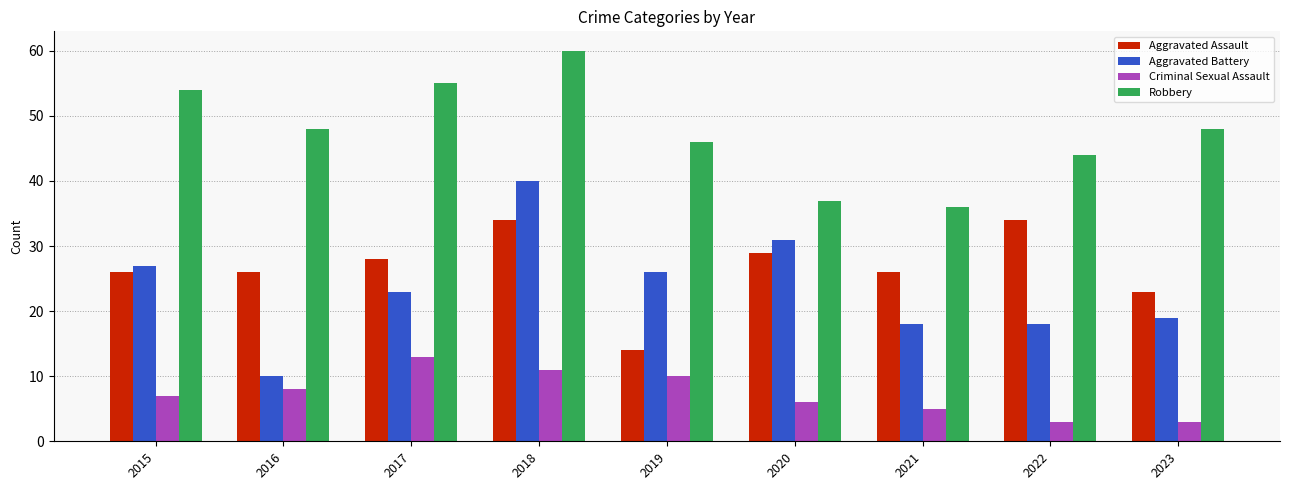

How many groups of bars are there?

9